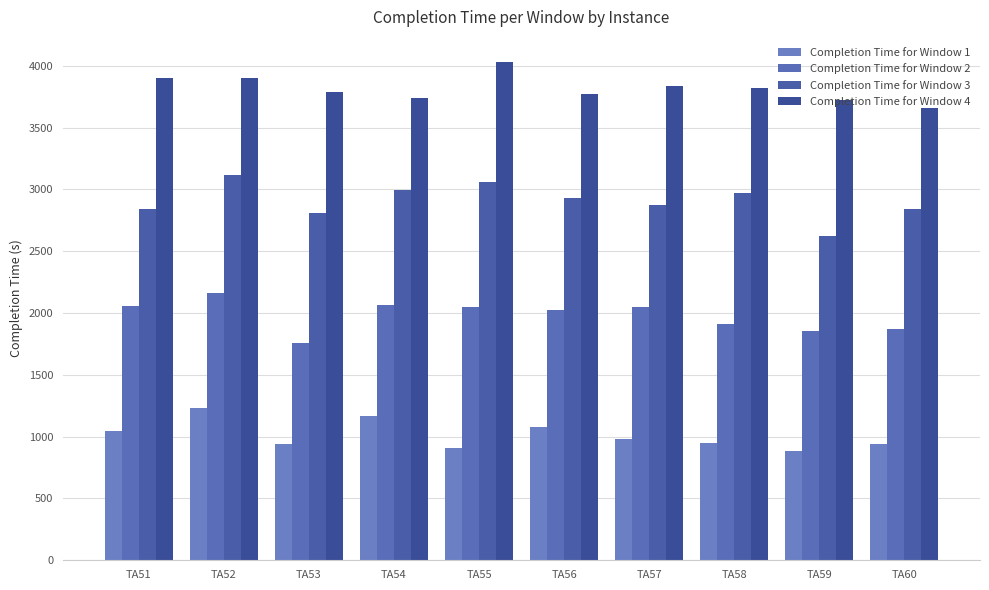

Which series has the largest total across all categories?

Completion Time for Window 4